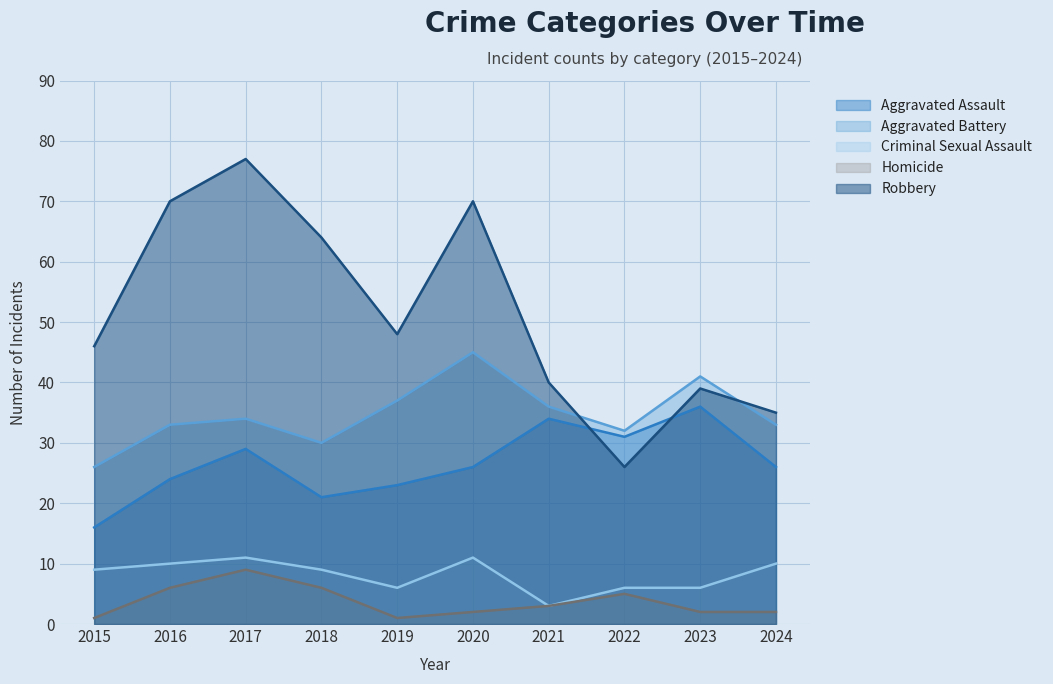

Between which two adjacent categories do Robbery and Aggravated Assault first intersect?

2021 and 2022